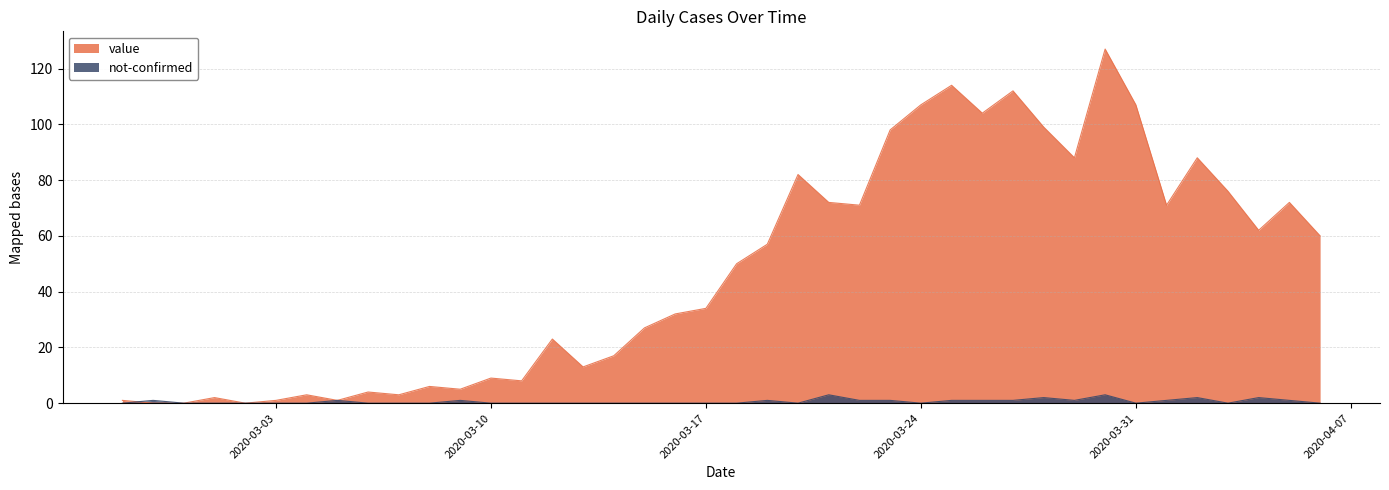

List the series in order of their overall mean, highest first.

value, not-confirmed